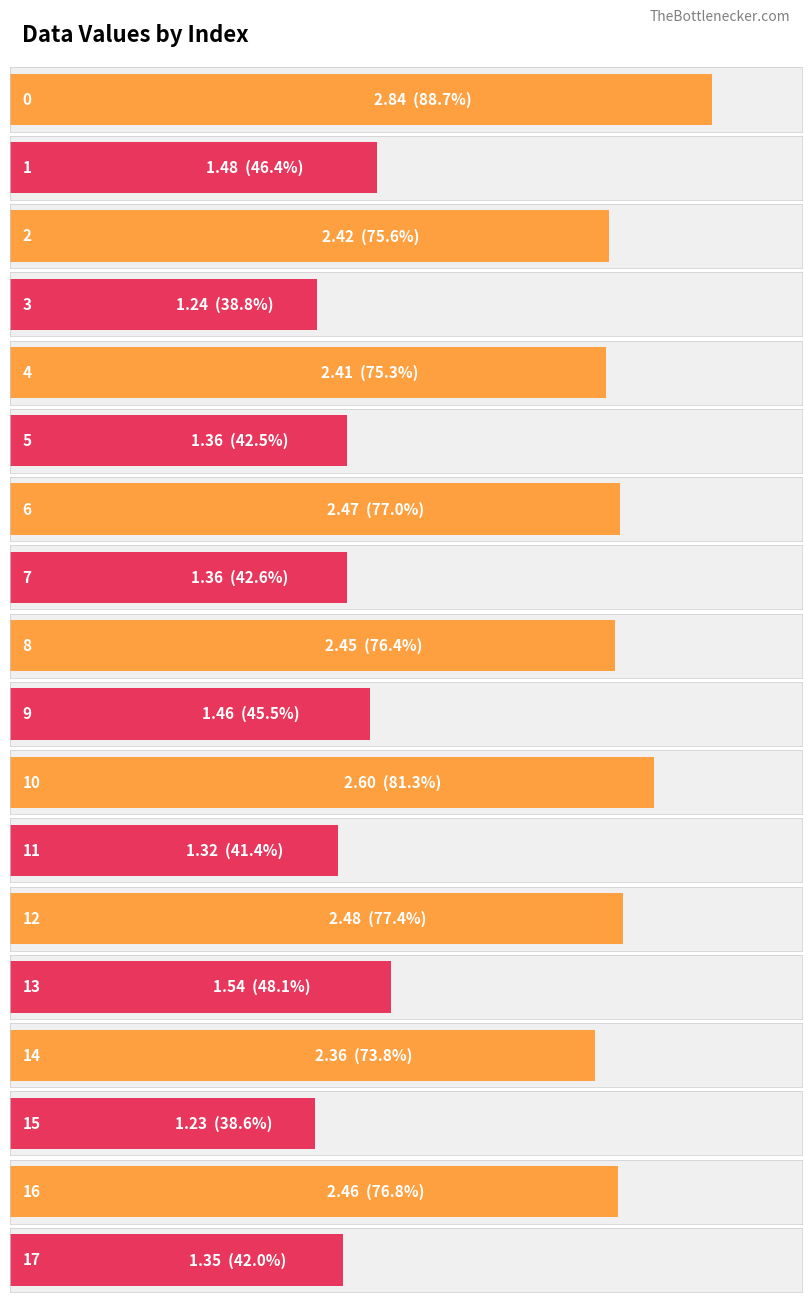

The chart shows a value of 1.5 at 1. True or false?

True